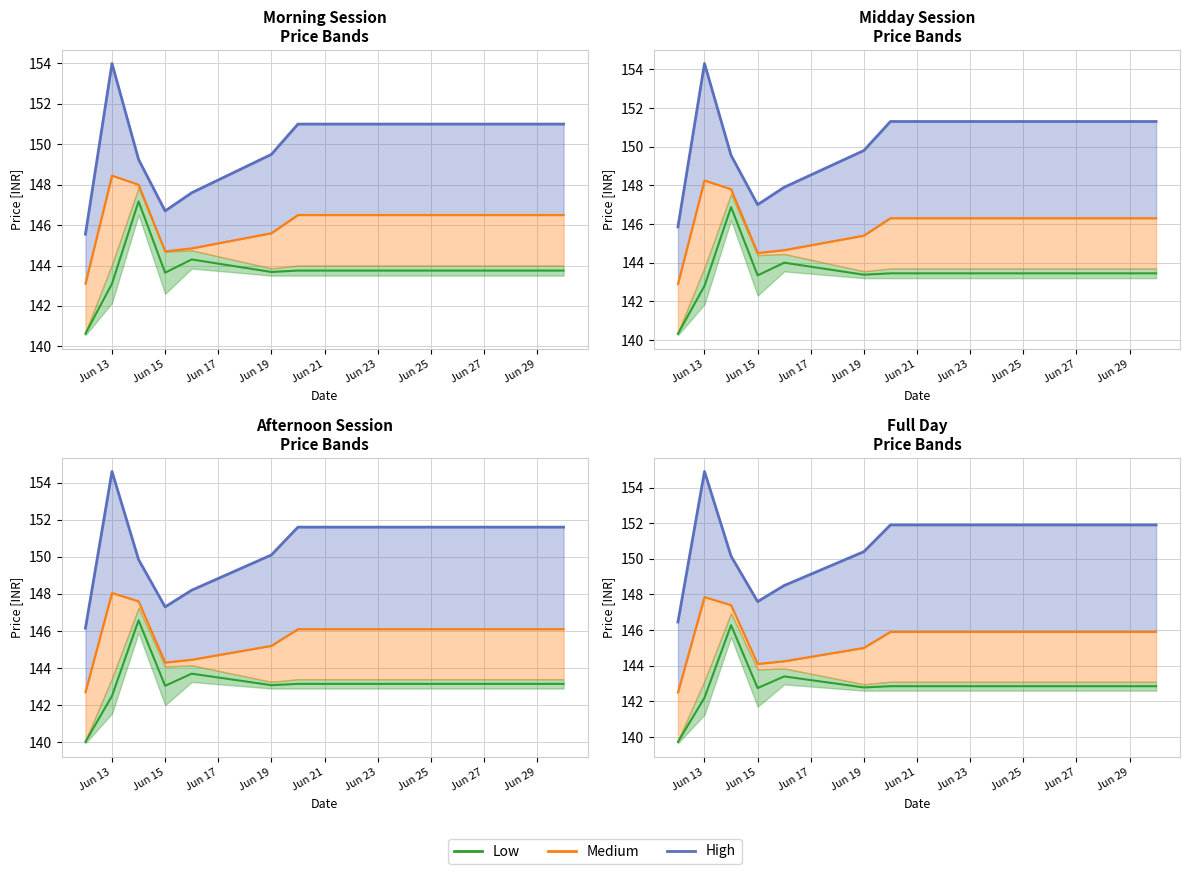

At how many categories does at least one series exceed 142?

15